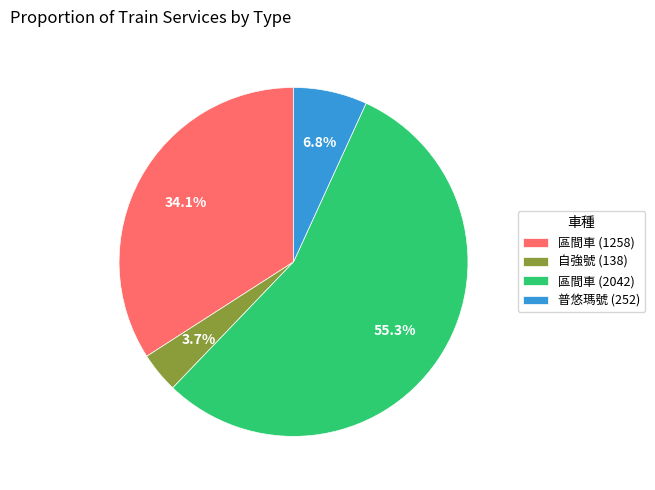

Between 區間車 (1258) and 普悠瑪號 (252), which is larger?

區間車 (1258)